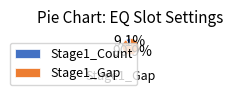

What is the total percentage of Stage1_Count and Stage1_Gap?

100.0%